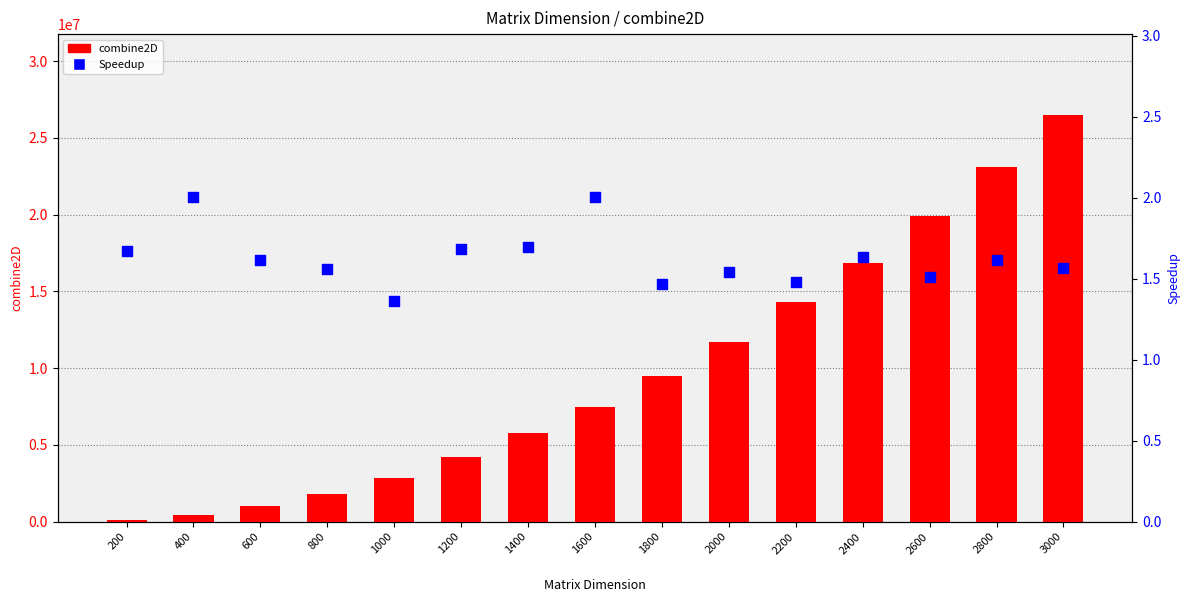

What are all the series names shown in the legend?

combine2D, Speedup